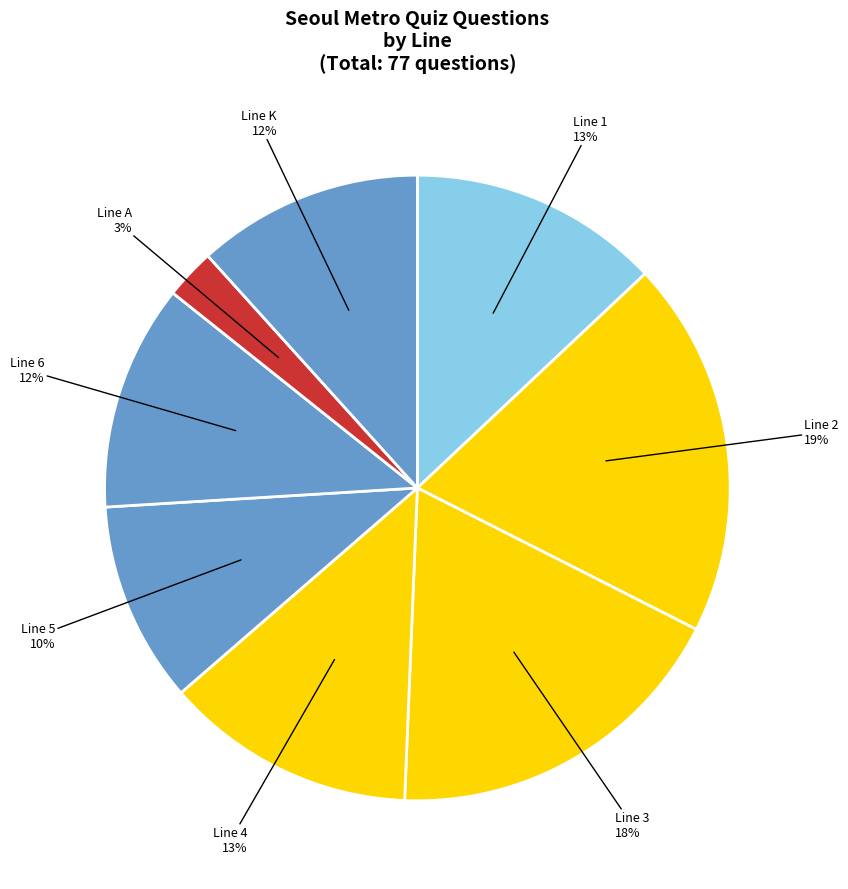

Does any single category account for the majority?

No